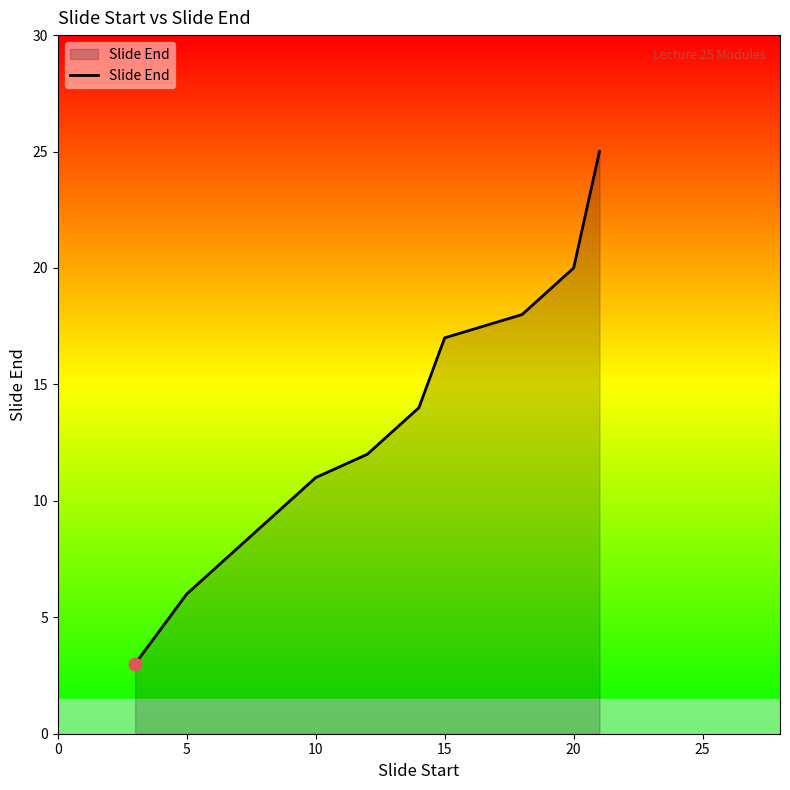

What is the maximum value shown in the chart?

25